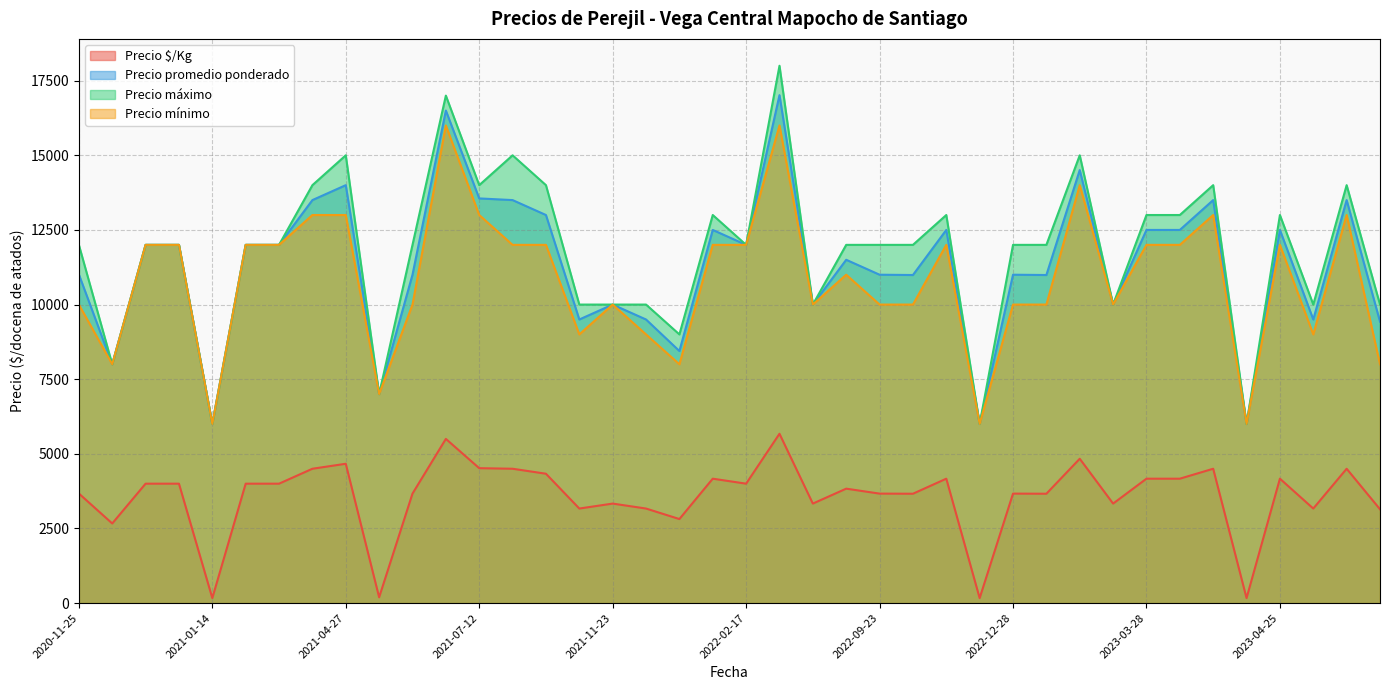

Does the chart display data point markers on the line(s)?

No